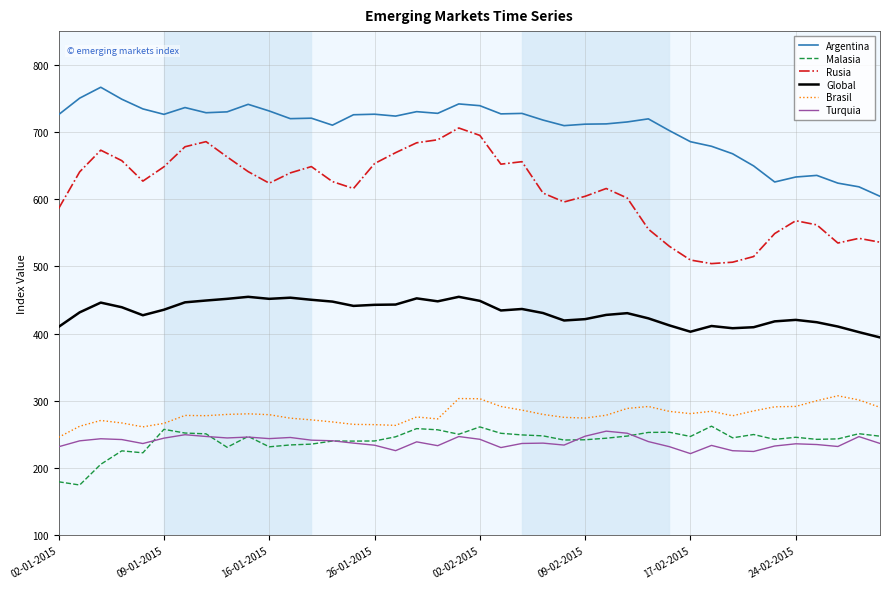

Which series has the widest spread of values?

Rusia